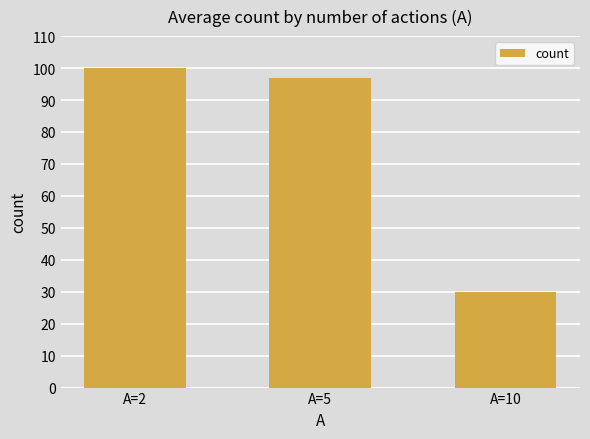

Between A=2 and A=5, which is larger?

A=2